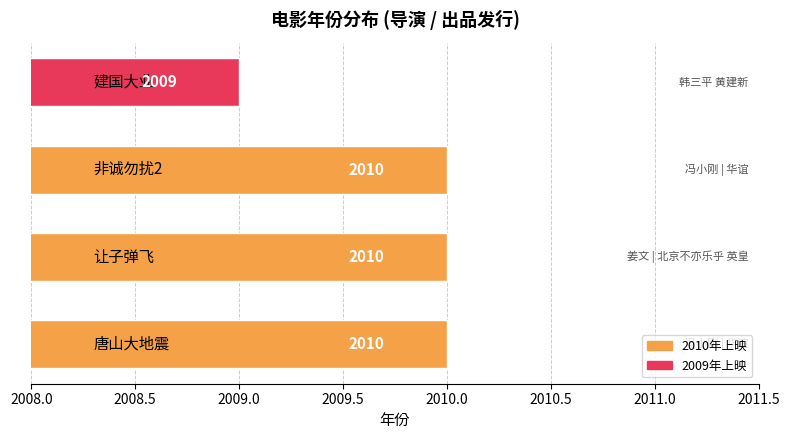

What is the average value?

2010